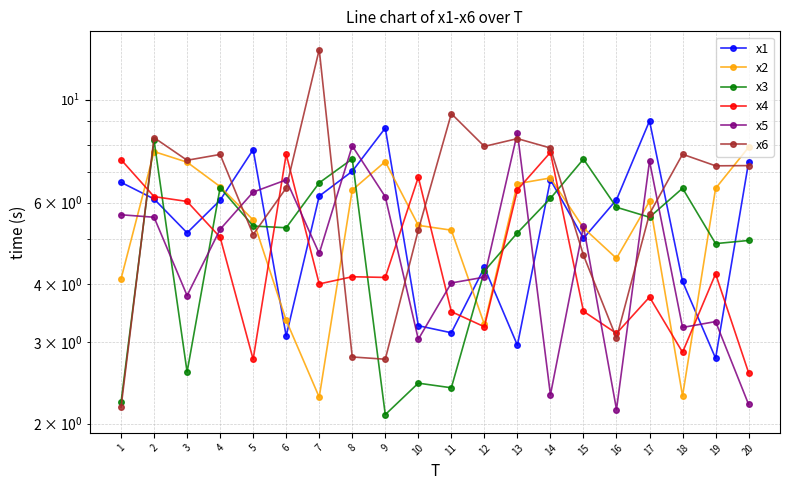

What are all the series names shown in the legend?

x1, x2, x3, x4, x5, x6